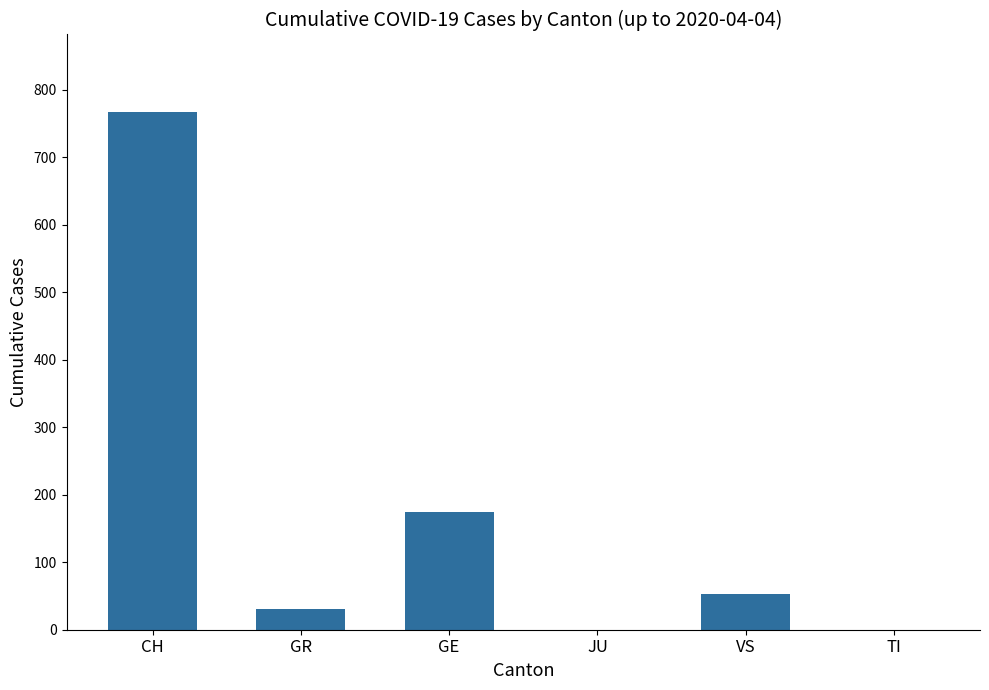

True or false: the data shows 30 at GR.

True